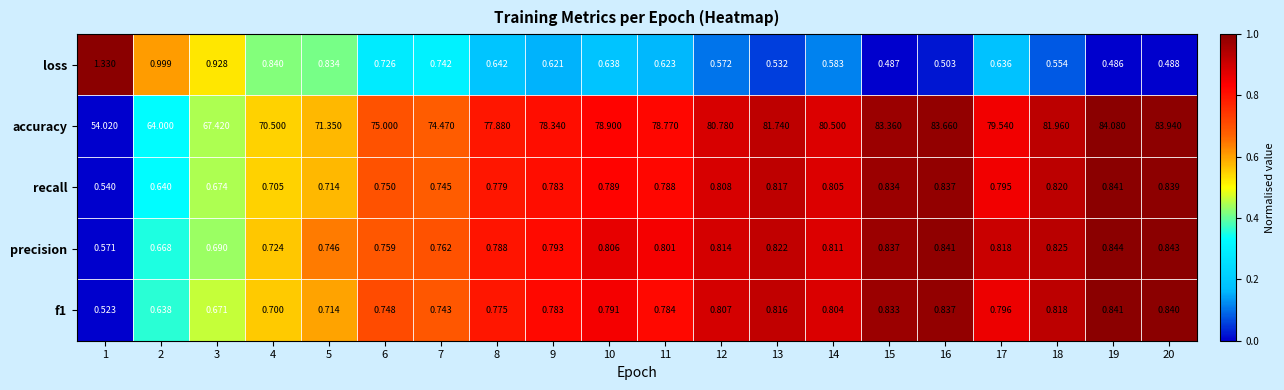

Which series has the largest range (max minus min)?

accuracy